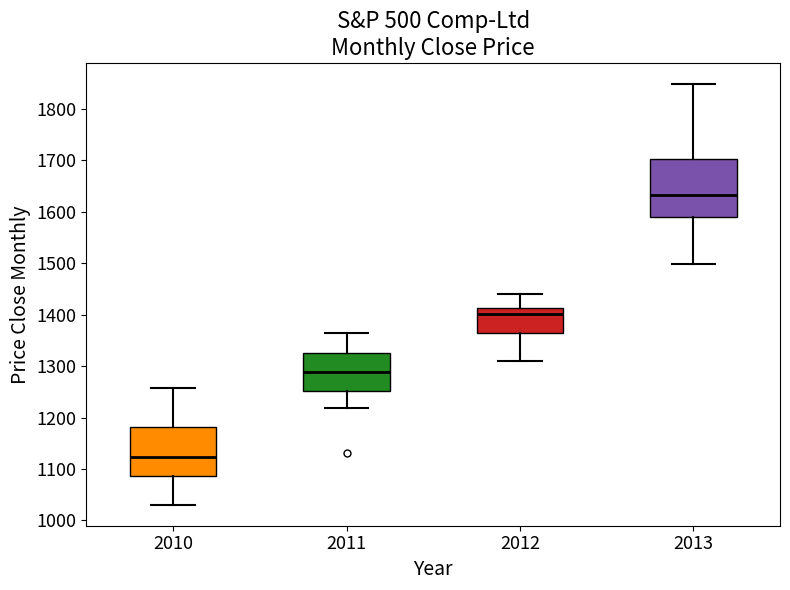

Reading left to right, read every box against the y-axis: the position of its median line, the range the box covers, and the ends of its whiskers. The values are not printed on the chart, so give them approximately, as read against the axis.

2010: median 1120, box 1090 to 1180, whiskers 1030 to 1260
2011: median 1290, box 1250 to 1330, whiskers 1220 to 1360
2012: median 1400, box 1360 to 1410, whiskers 1310 to 1440
2013: median 1630, box 1590 to 1700, whiskers 1500 to 1850